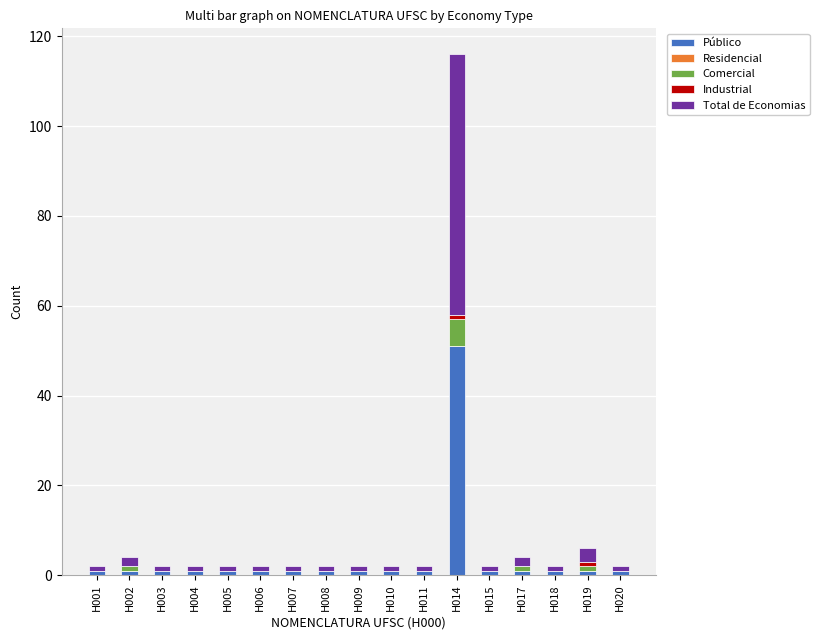

What is the highest value of the Público series?

51